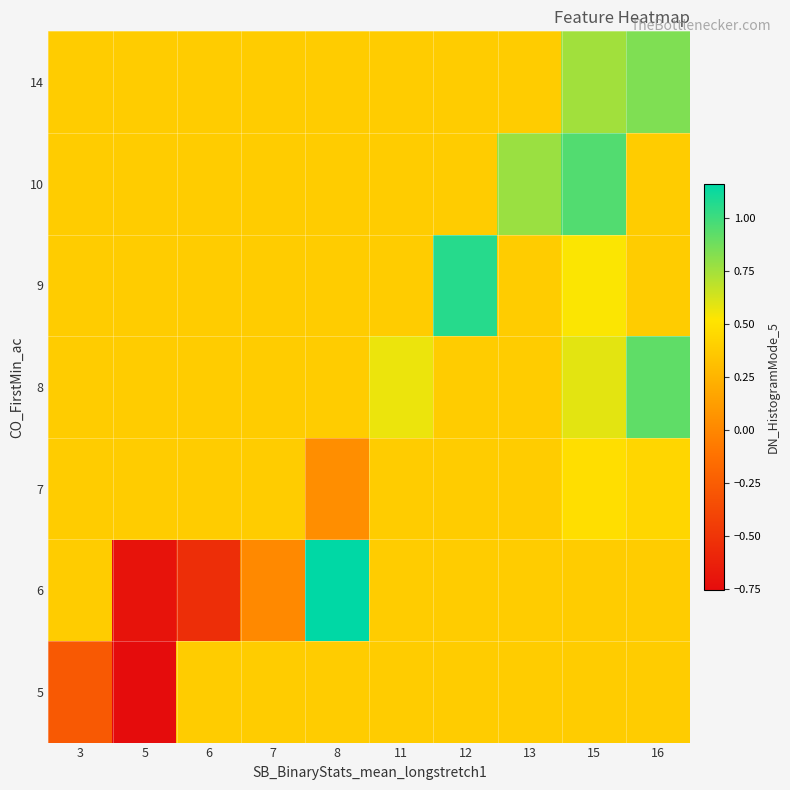

Between 5 and 11, which is larger?

11